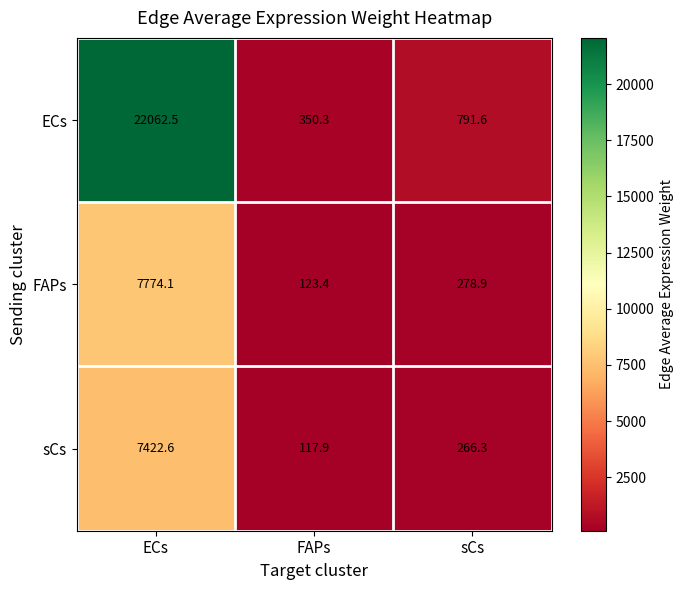

List the series in order of their peak value, highest first.

ECs, FAPs, sCs